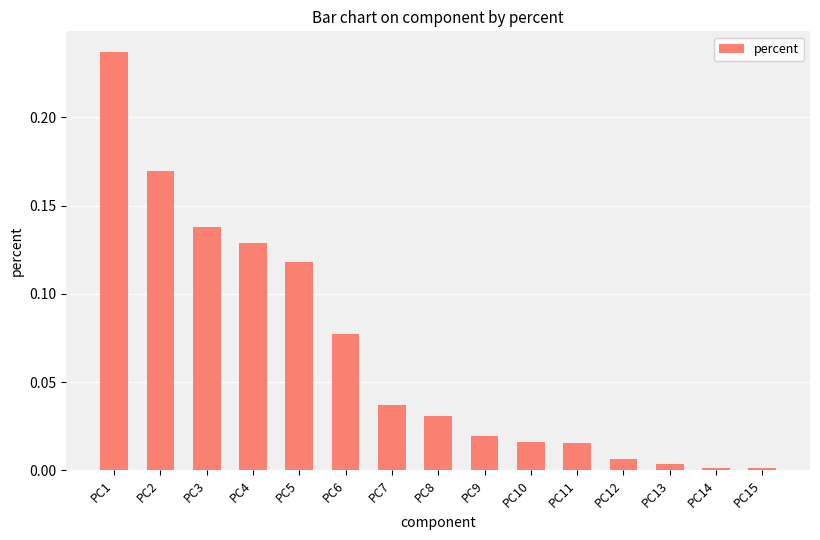

What is the sum of all values?

1.0